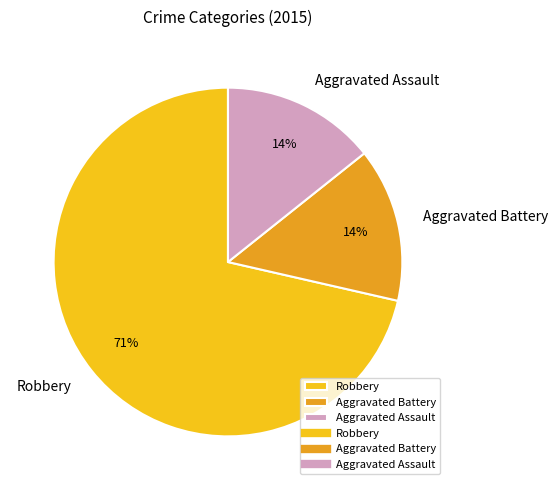

Which has a higher value, Aggravated Assault or Robbery?

Robbery